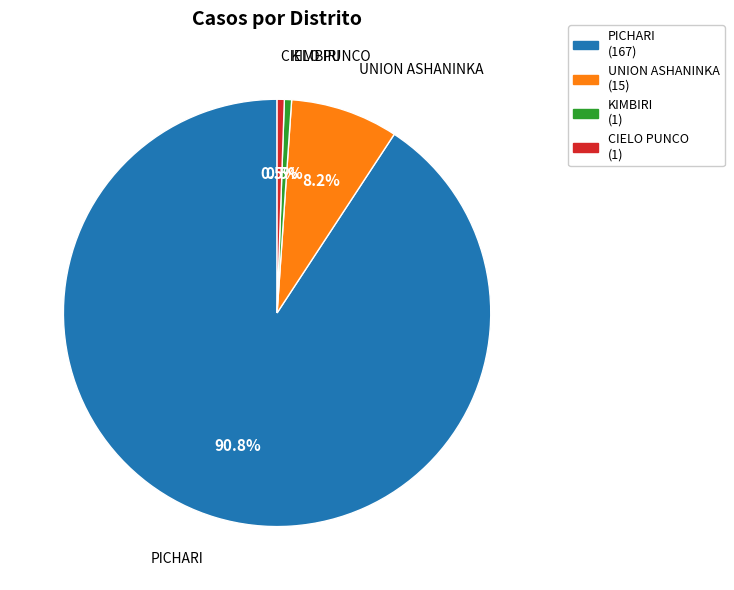

Combined, do KIMBIRI and CIELO PUNCO account for over 50%?

No